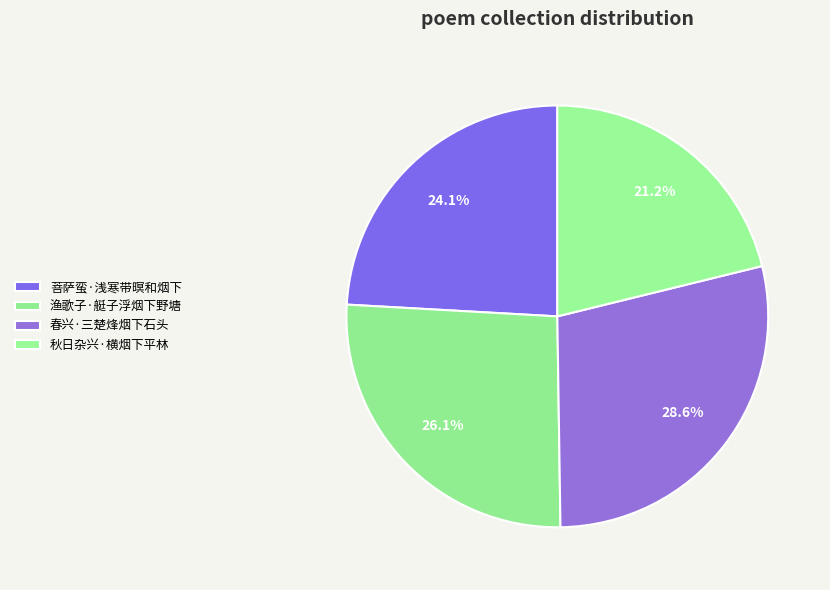

Does 渔歌子·艇子浮烟下野塘 represent more than half of the total?

No